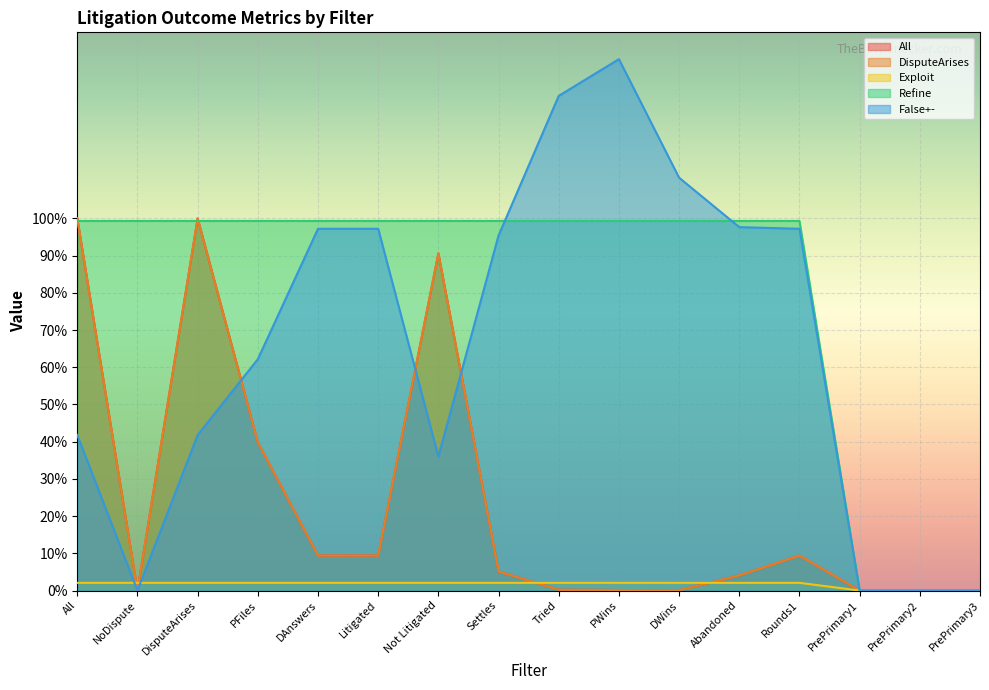

How many categories are shown in the chart?

16